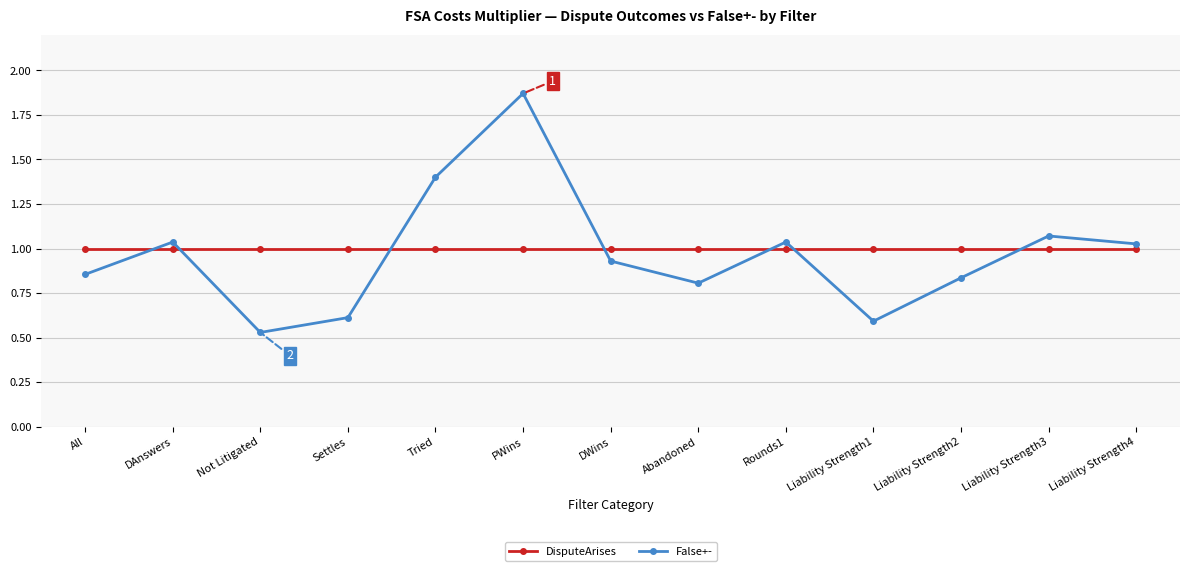

At which category does the chart reach its minimum across all series?

Not Litigated